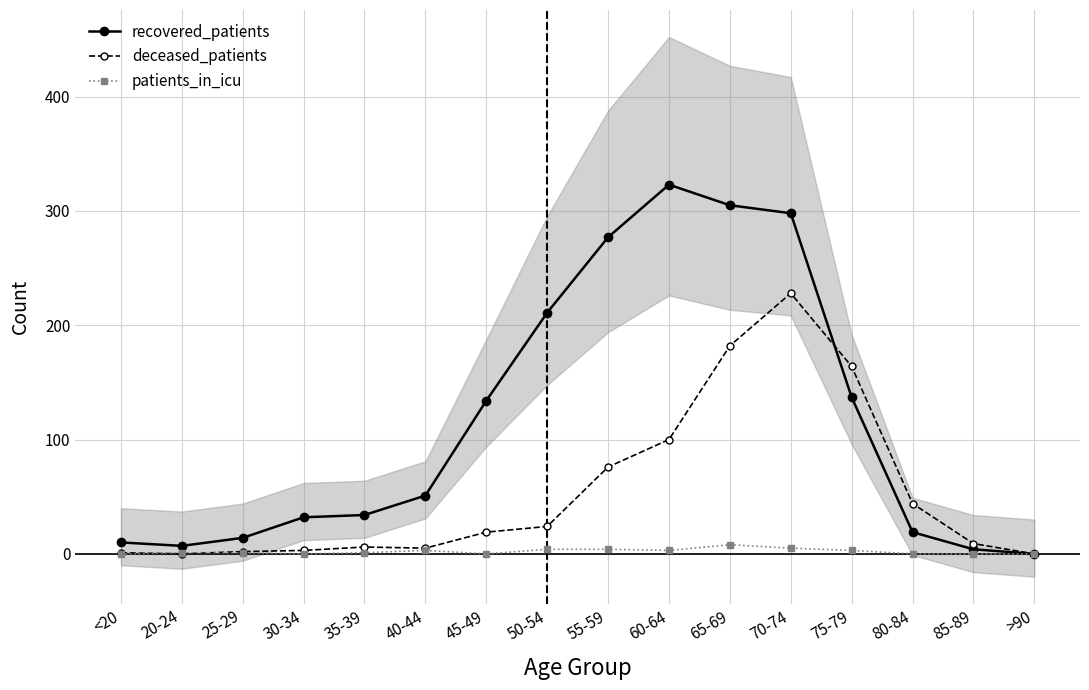

List the series in order of their overall mean, lowest first.

patients_in_icu, deceased_patients, recovered_patients